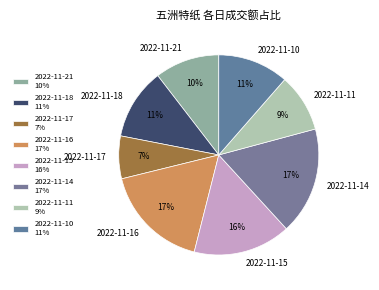

Which has a higher value, 2022-11-15 or 2022-11-16?

2022-11-16